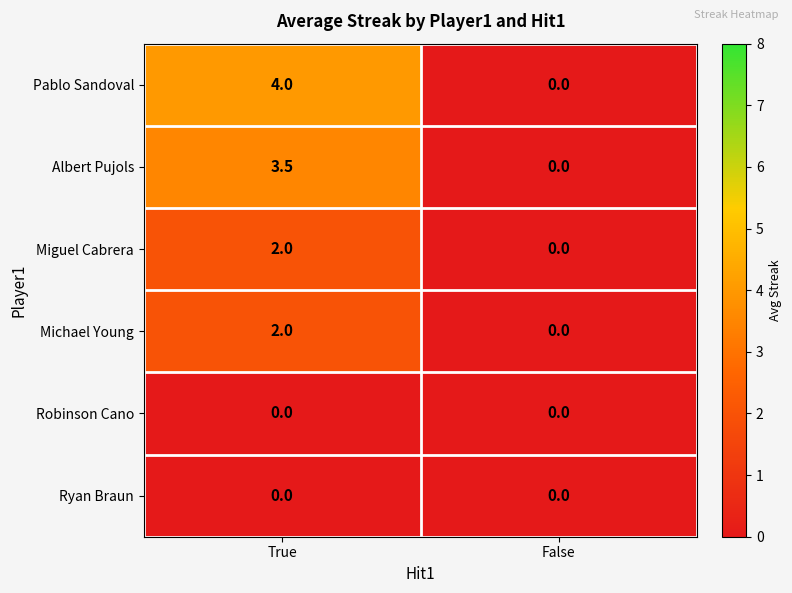

What is the total value across all series at True?

11.5